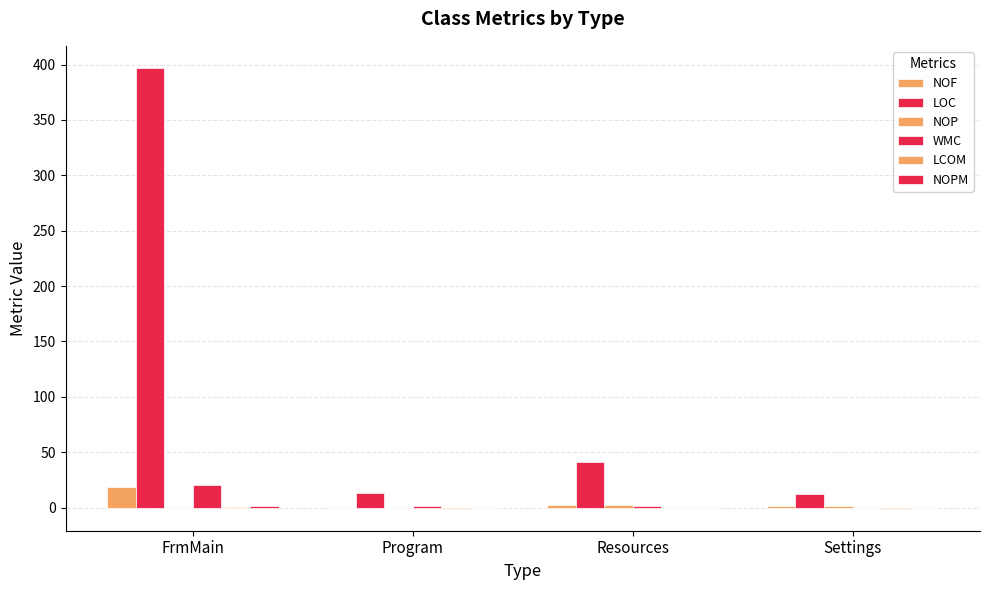

Which has a higher value, FrmMain or Settings?

FrmMain